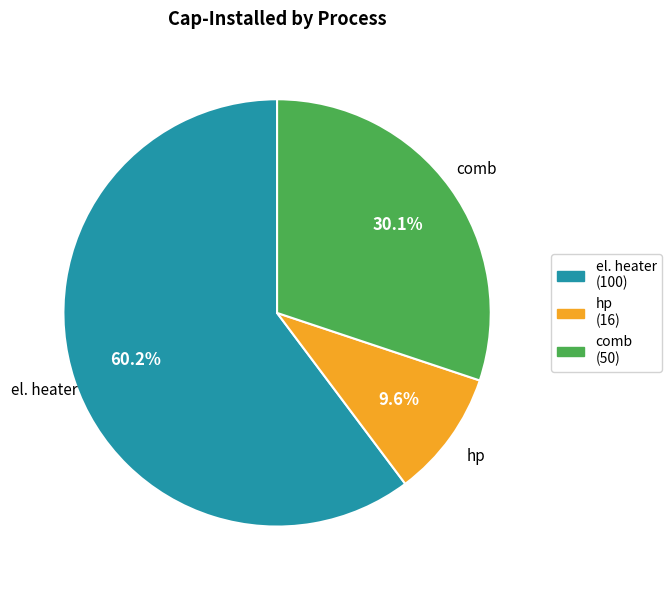

True or false: el. heater accounts for 60% of the total.

True